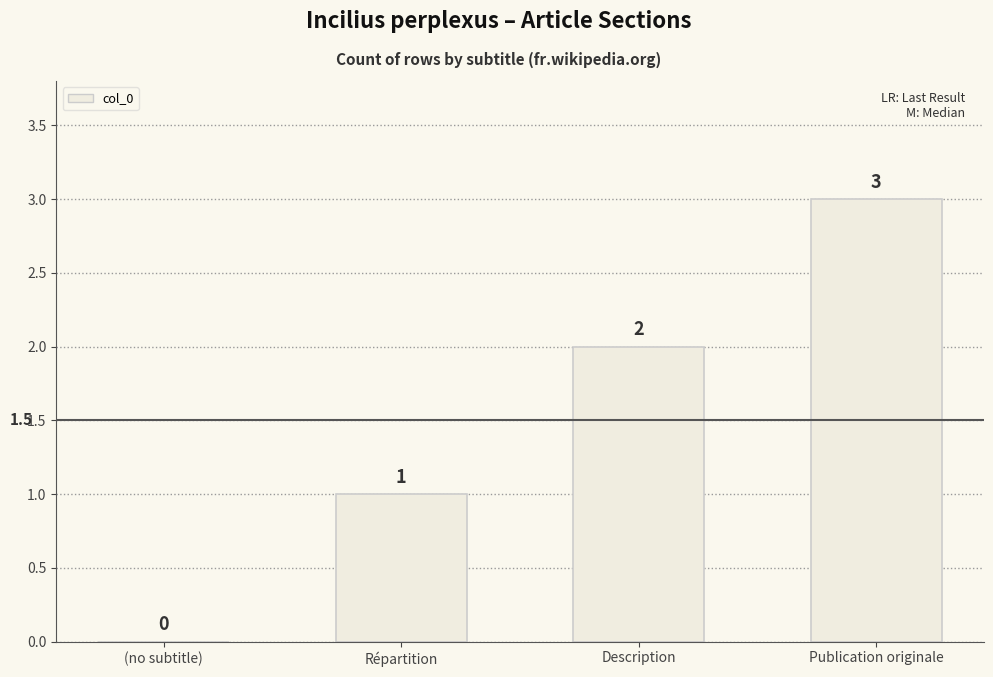

How many values are between 1 and 3?

3